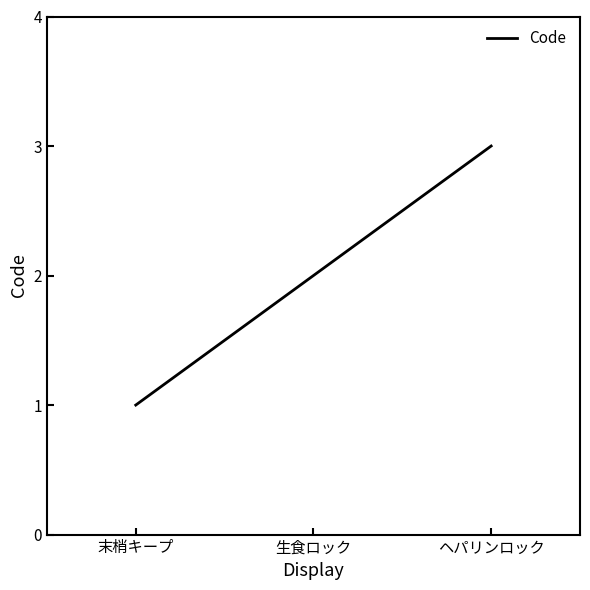

Approximately how many times larger is the value at ヘパリンロック compared to 末梢キープ?

3.0